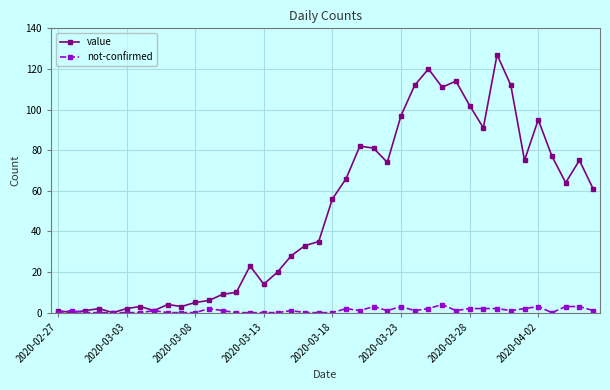

Which series has the largest total across all categories?

value